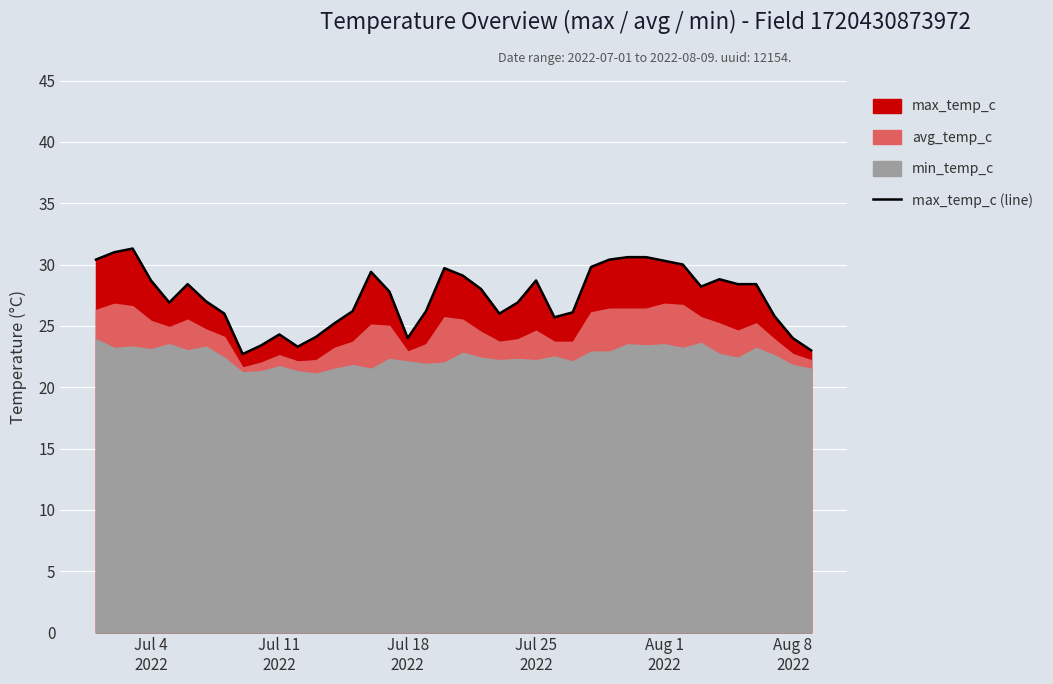

Reading left to right, extract all data points from this chart.

30.4	31.0	31.3	28.7	26.9	28.4	27.0	26.0	22.7	23.4	24.3	23.3	24.1	25.2	26.2	29.4	27.8	24.0	26.2	29.7	29.1	28.0	26.0	26.9	28.7	25.7	26.1	29.8	30.4	30.6	30.6	30.3	30.0	28.2	28.8	28.4	28.4	25.8	24.0	23.0